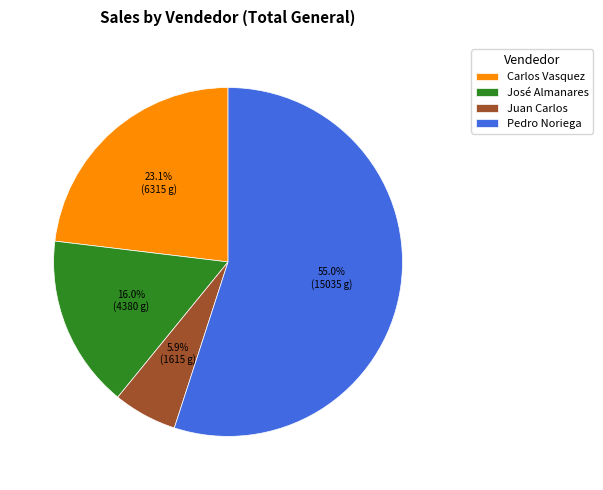

True or false: José Almanares accounts for 10% of the total.

False